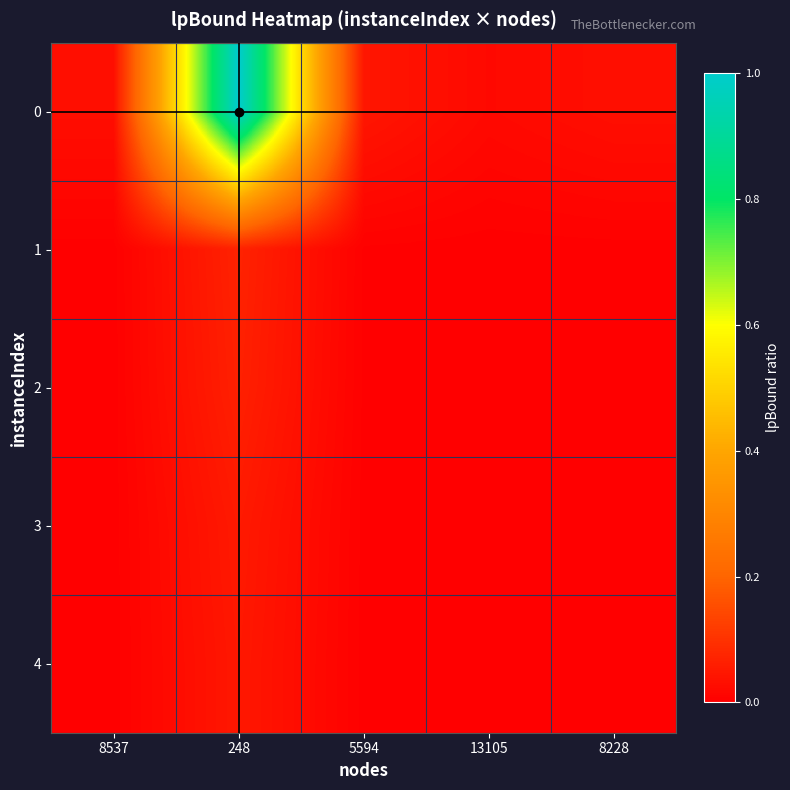

Rank the series by their maximum value, from lowest to highest.

4, 3, 2, 1, 0